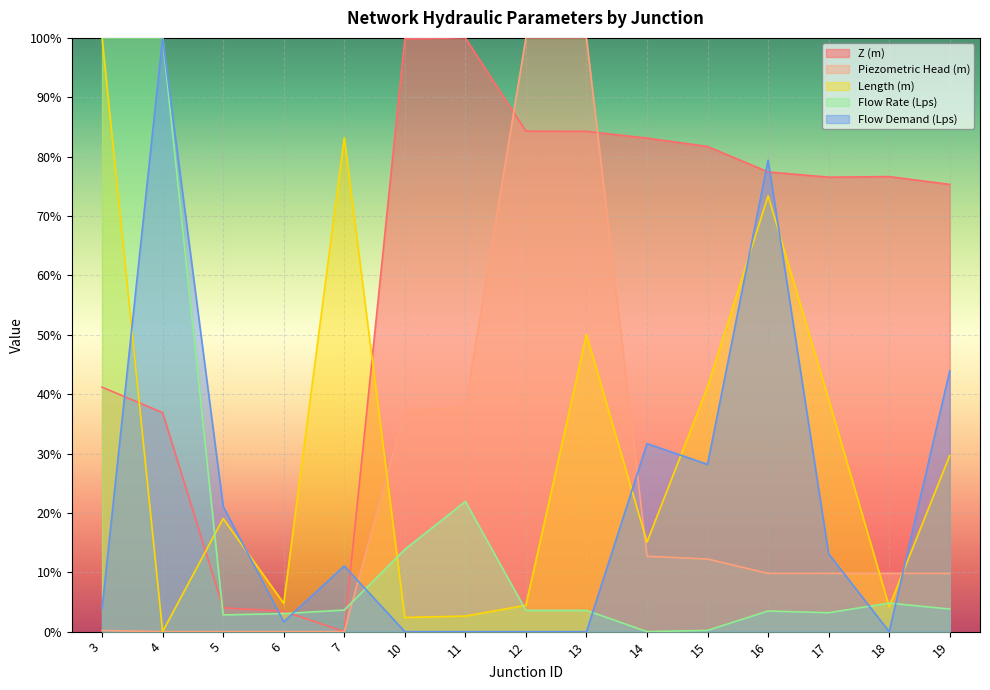

Count the number of categories in the chart.

15